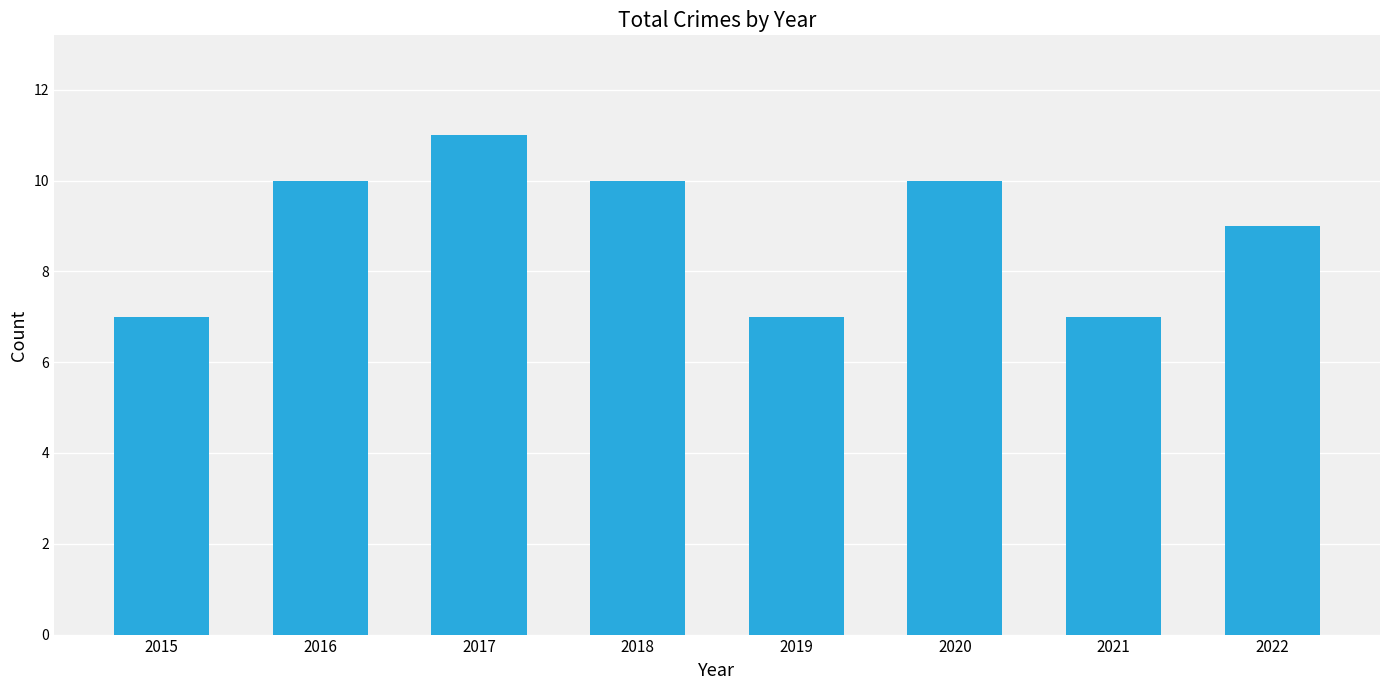

Does the chart contain any negative values?

No